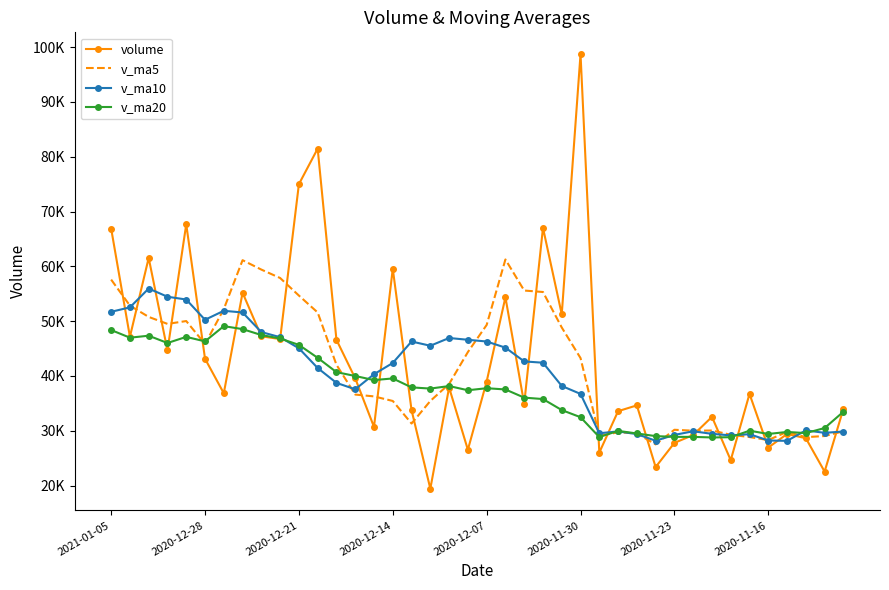

After their last crossing, which series has the higher values: v_ma10 or v_ma5?

v_ma5